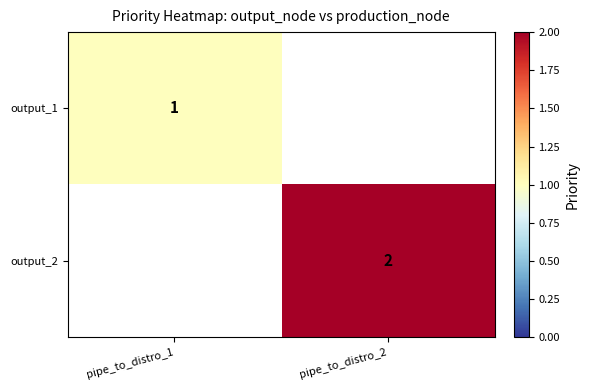

The value of output_2 at pipe_to_distro_2 is 3. True or false?

False